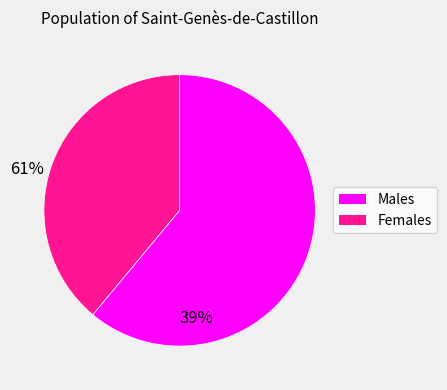

Is there any slice that represents more than half of the pie?

Yes